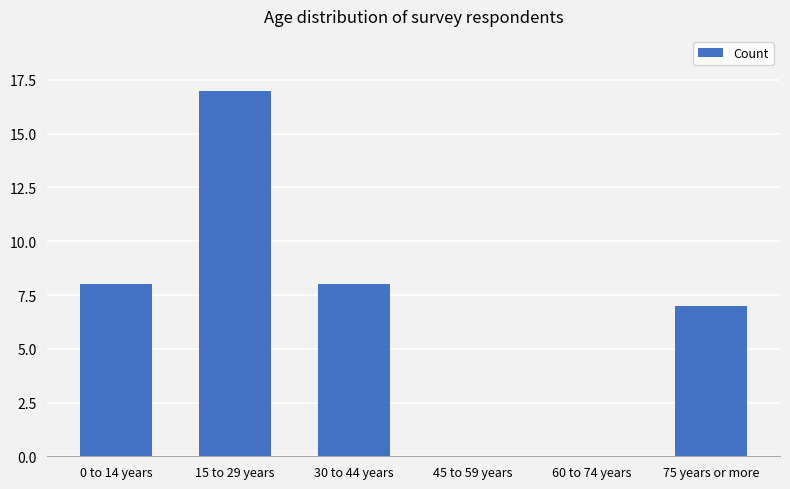

Are the bars horizontal?

No